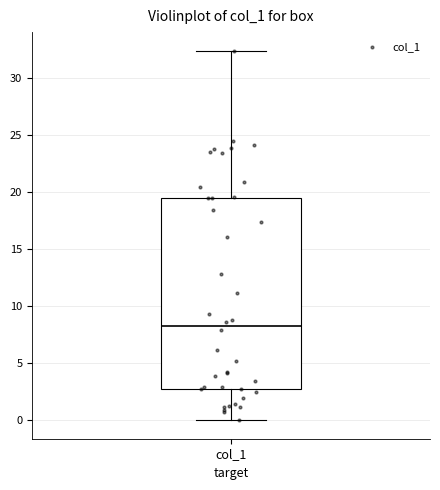

Where is the lower edge of the box for col_1 on the y-axis? The values are not printed on the chart, so give them approximately, as read against the axis.

2.5